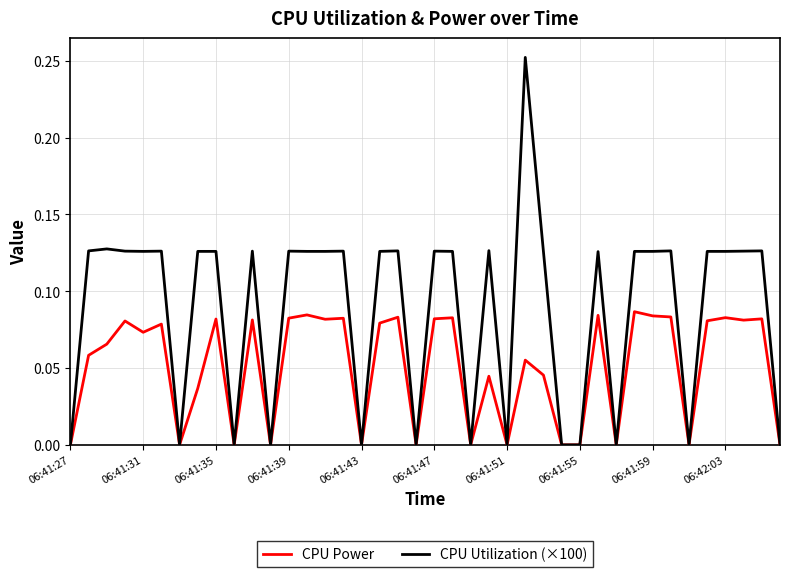

Which series has the largest total across all categories?

CPU Utilization (×100)